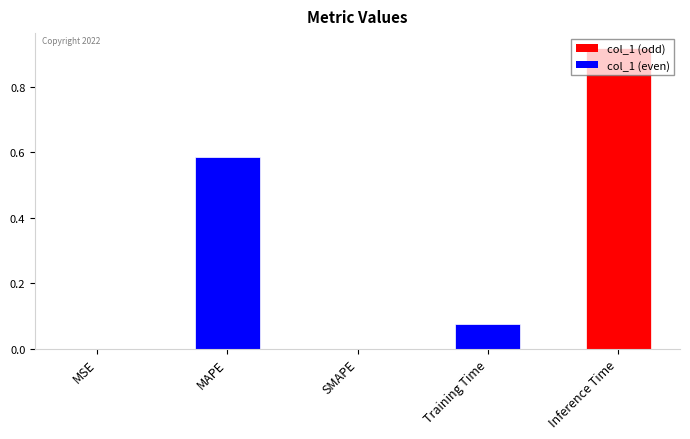

Which category has the highest value across all series?

Inference Time